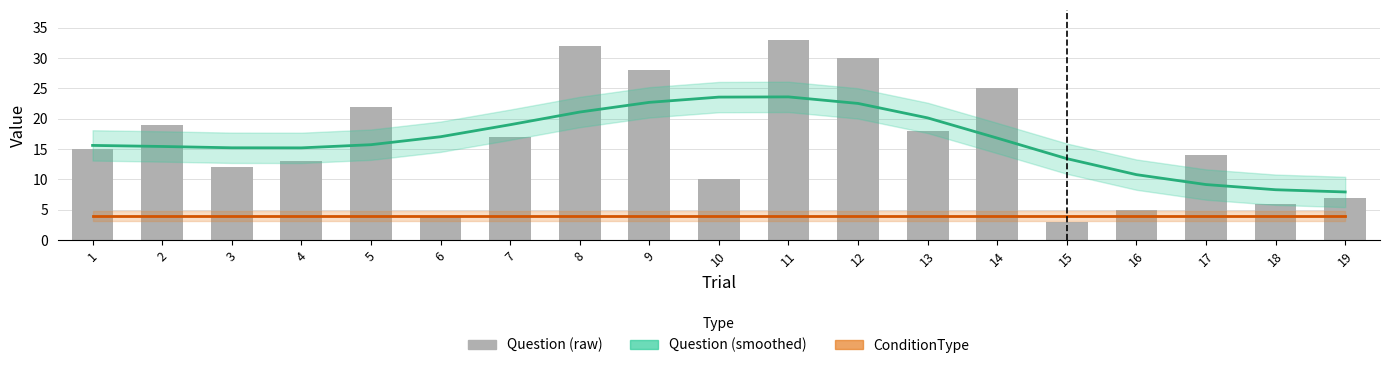

At which label does Question (smoothed) reach its minimum?

19